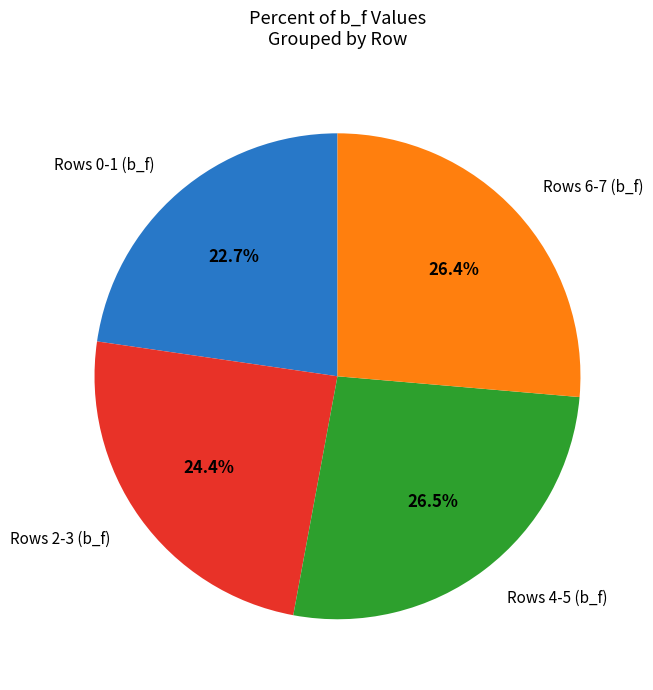

Which category has the smallest portion of the pie?

Rows 0-1 (b_f)